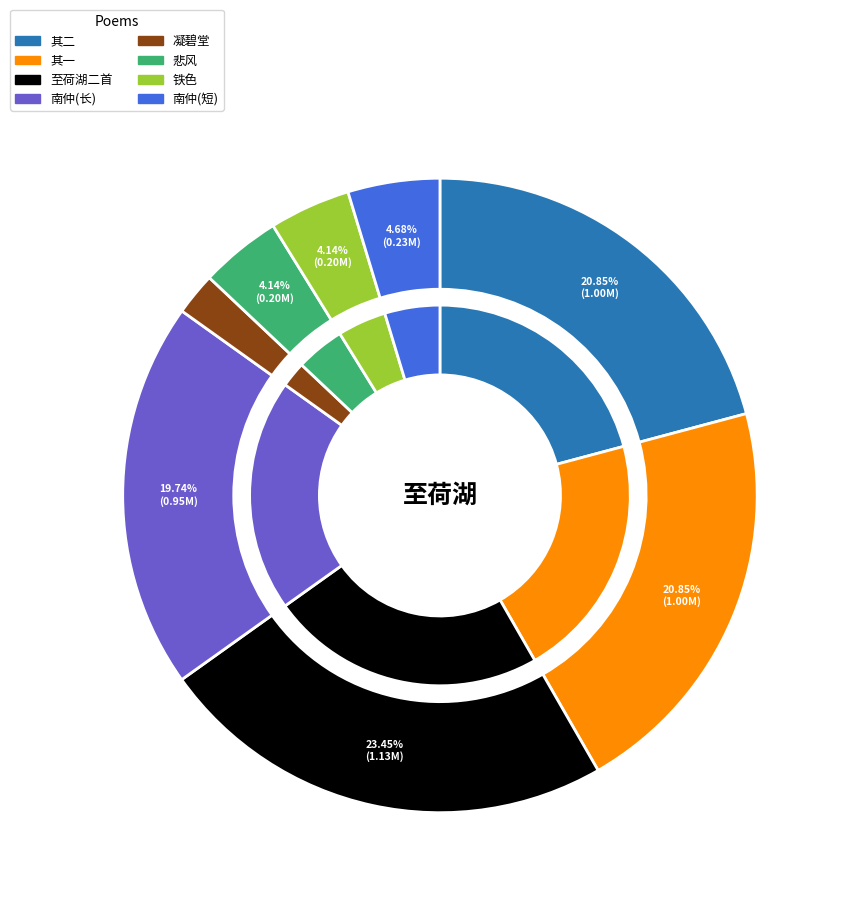

Count the number of slices in the pie.

8